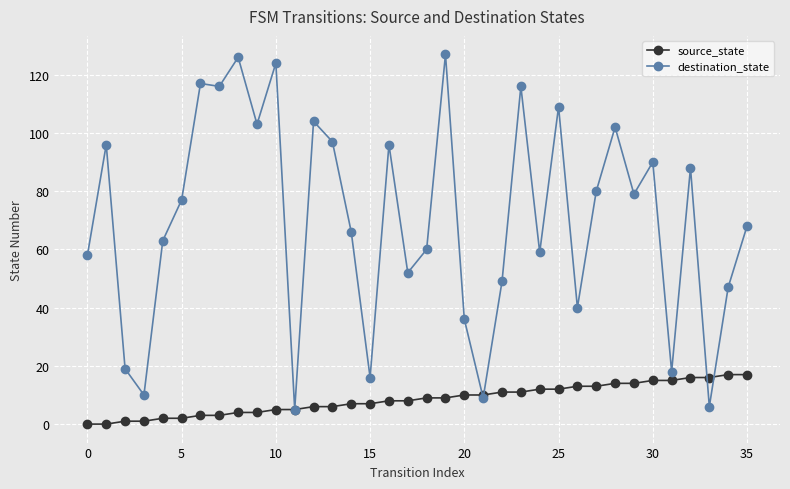

Which series has the largest range (max minus min)?

destination_state